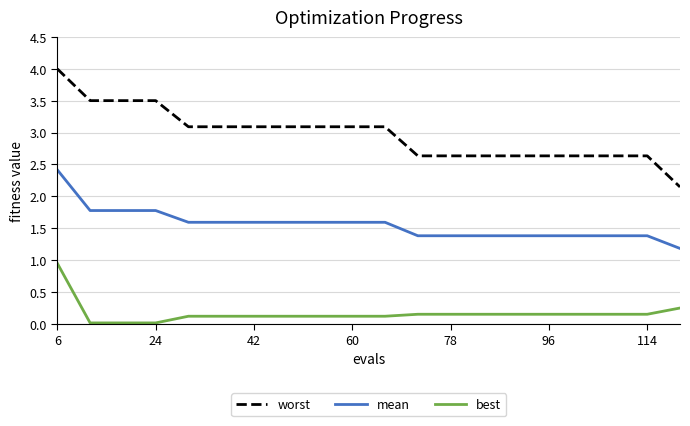

List the series in order of their overall mean, highest first.

worst, mean, best